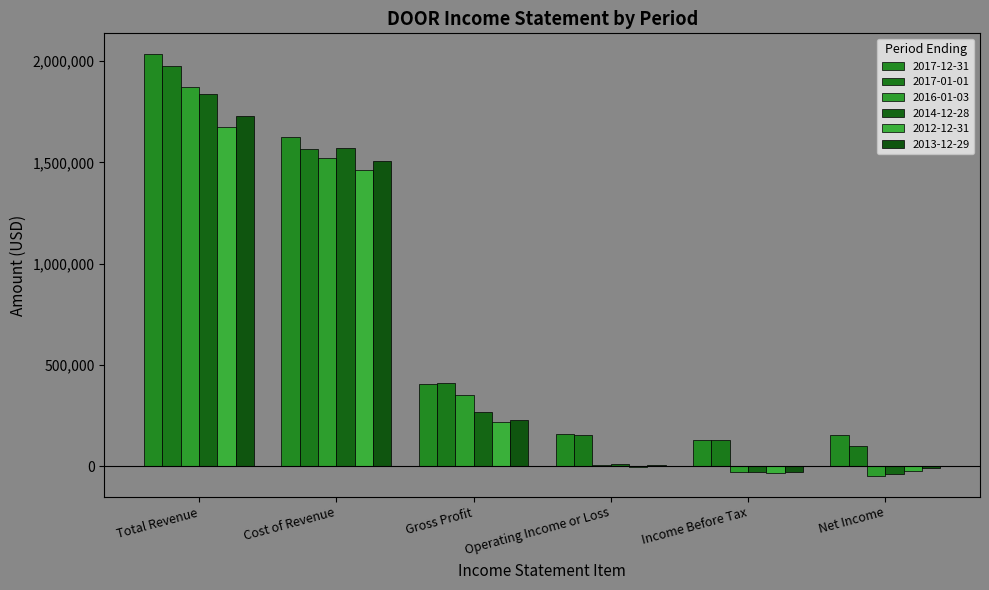

Reading right to left, extract all data points from this chart.

2017-12-31: Net Income=151700	Income Before Tax=130000	Operating Income or Loss=159100	Gross Profit=407000	Cost of Revenue=1625900	Total Revenue=2032900
2017-01-01: Net Income=98600	Income Before Tax=126700	Operating Income or Loss=152900	Gross Profit=409600	Cost of Revenue=1564300	Total Revenue=1974000
2016-01-03: Net Income=-47100	Income Before Tax=-27600	Operating Income or Loss=3600	Gross Profit=350900	Cost of Revenue=1521100	Total Revenue=1872000
2014-12-28: Net Income=-37300	Income Before Tax=-29000	Operating Income or Loss=12000	Gross Profit=265400	Cost of Revenue=1572300	Total Revenue=1837700
2012-12-31: Net Income=-23200	Income Before Tax=-35200	Operating Income or Loss=-3200	Gross Profit=216300	Cost of Revenue=1459700	Total Revenue=1676000
2013-12-29: Net Income=-11000	Income Before Tax=-29700	Operating Income or Loss=5800	Gross Profit=225500	Cost of Revenue=1505600	Total Revenue=1731100